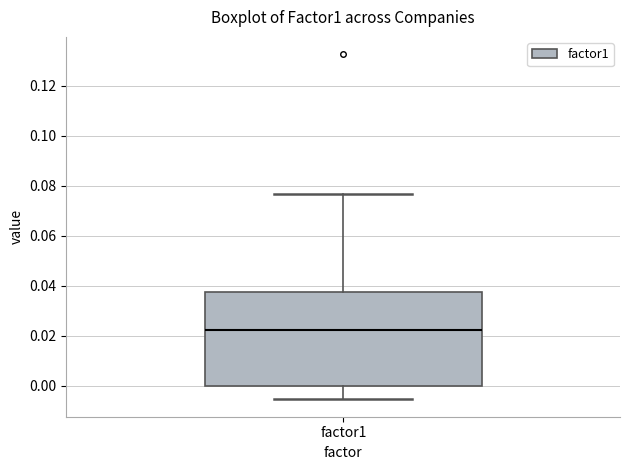

Transcribe this box plot: give where the median line is, the range the box spans, and where the two whiskers end, as read against the y-axis. The values are not printed on the chart, so give them approximately, as read against the axis.

median 0.022, box 0.000 to 0.038, whiskers -0.006 to 0.076